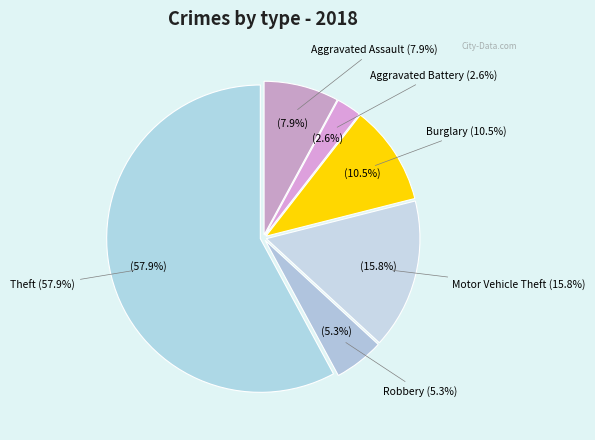

Which category has the smallest portion of the pie?

Aggravated Battery